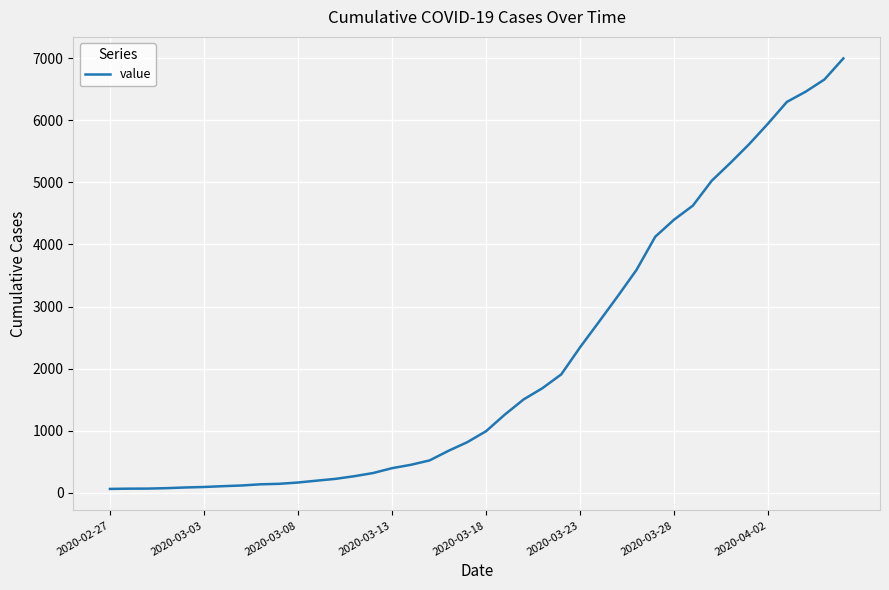

What is the greatest value displayed?

6995